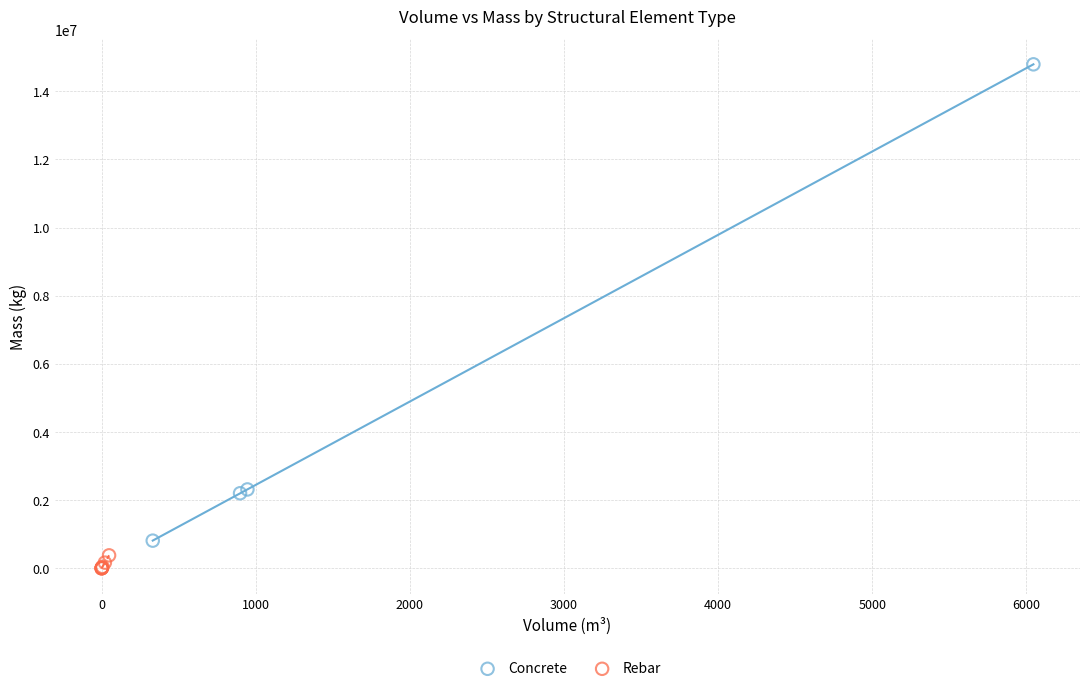

Which series contains the highest Y value?

Concrete